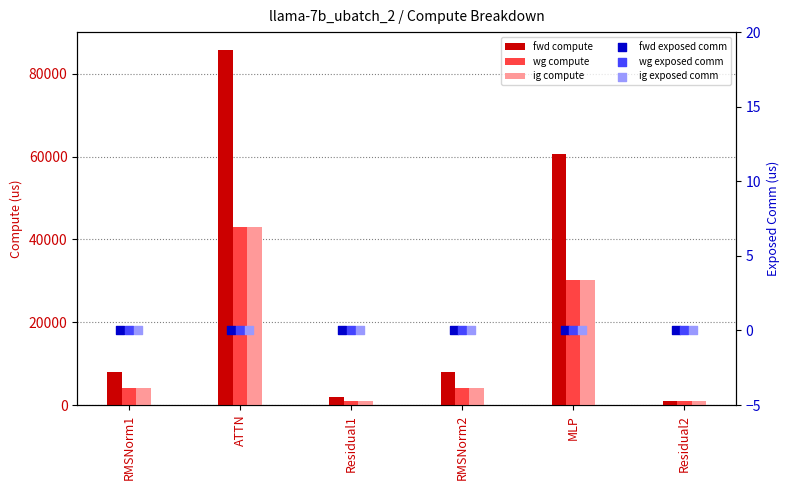

Which series has the largest Y range (max minus min)?

fwd compute